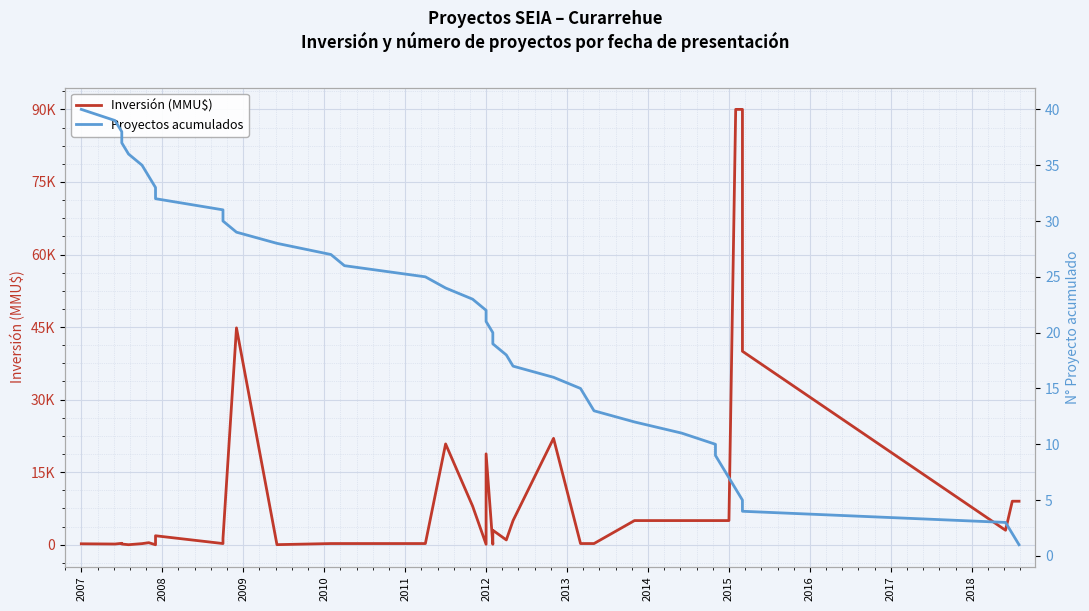

What is the value of the Inversión (MMU$) point at the 25th from the left?

250